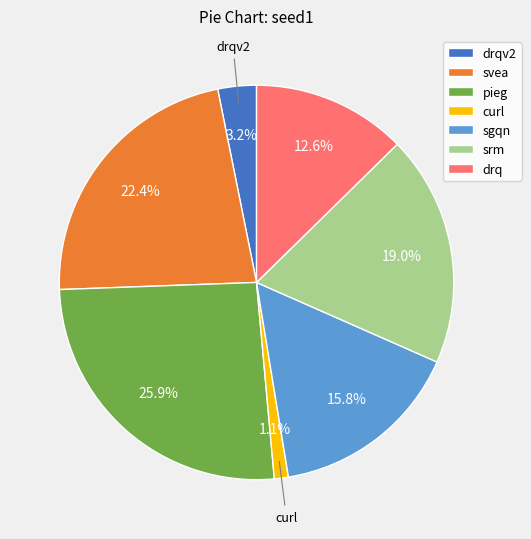

How much of the chart is everything except drq?

87.4%